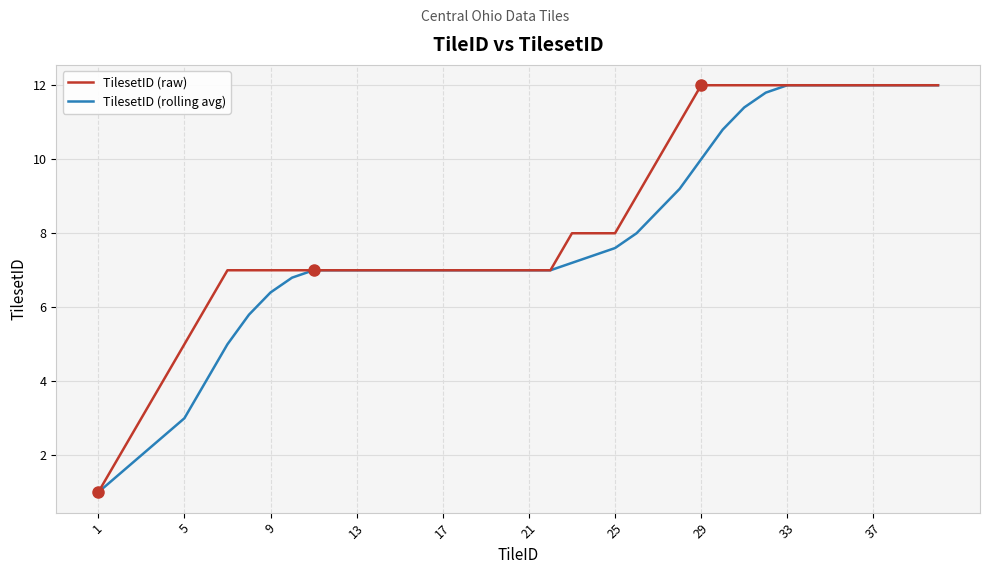

List the series in order of their overall mean, highest first.

TilesetID (raw), TilesetID (rolling avg)